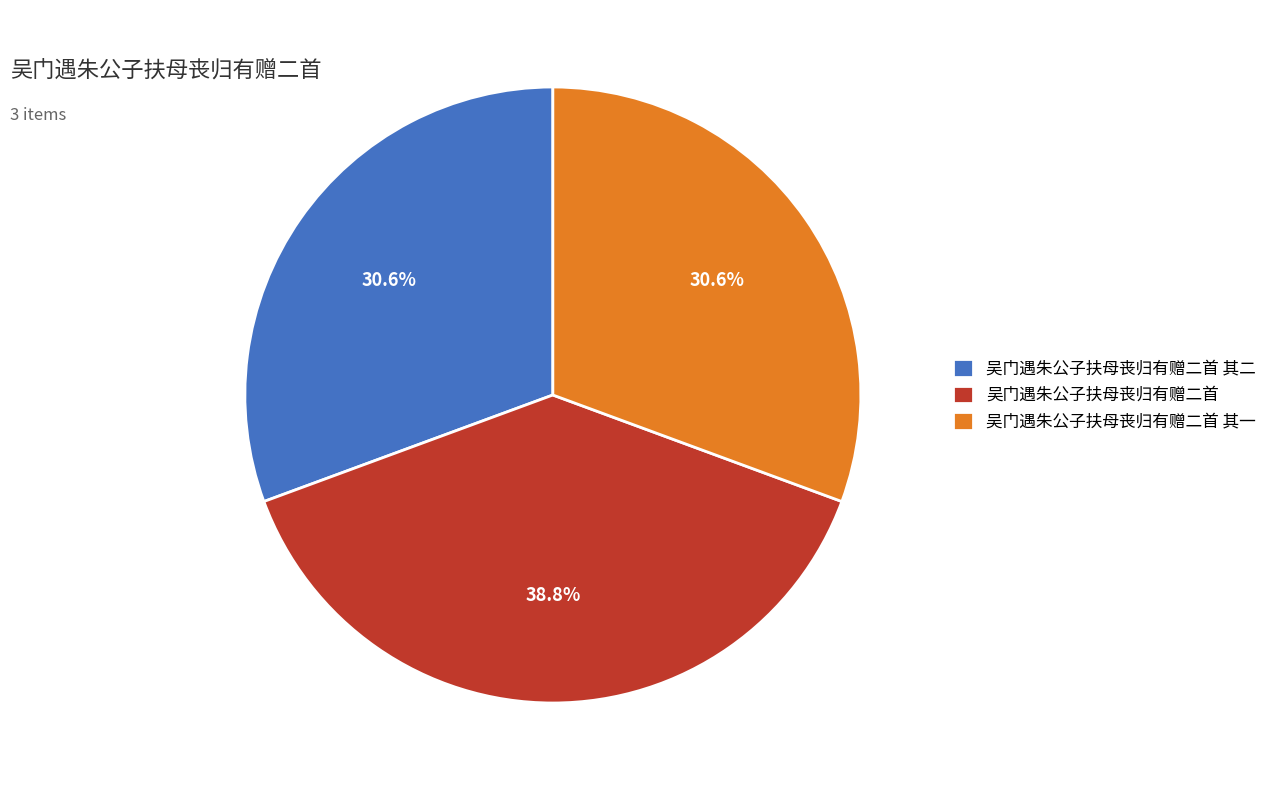

To the nearest percent, what is the average slice percentage?

33%